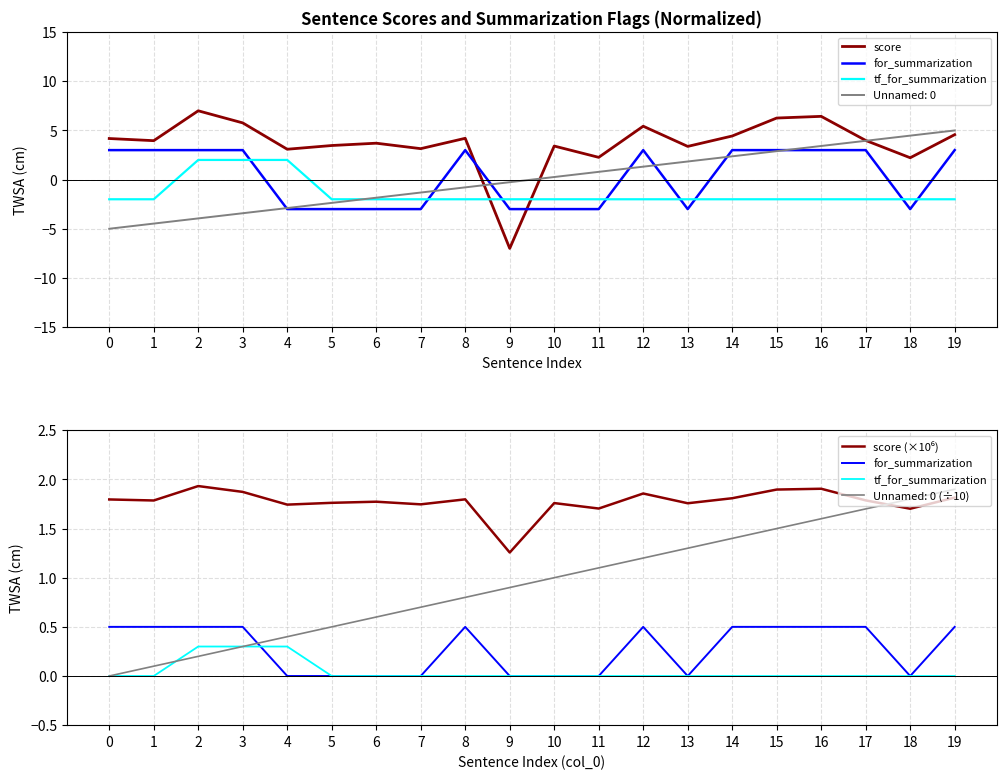

Which series has the largest total across all categories?

score